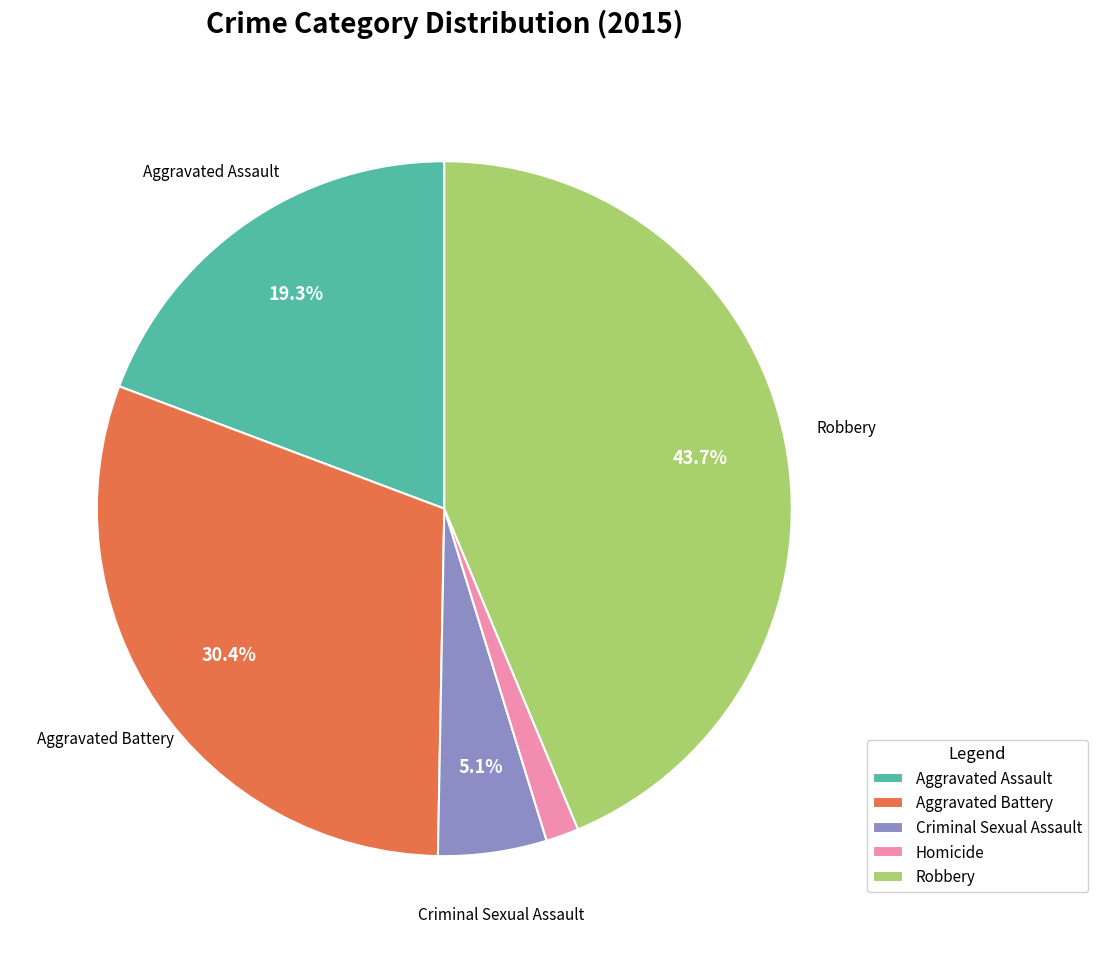

To the nearest percent, what is the combined percentage of Robbery and Aggravated Assault?

63%